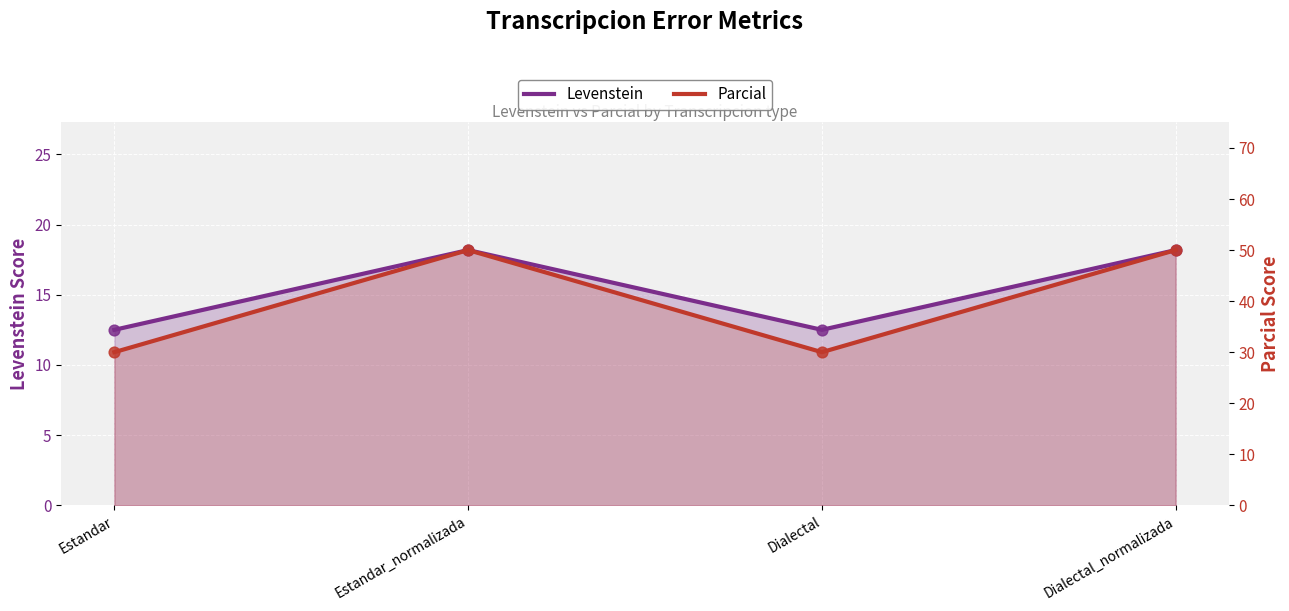

At how many categories does at least one series exceed 34?

2